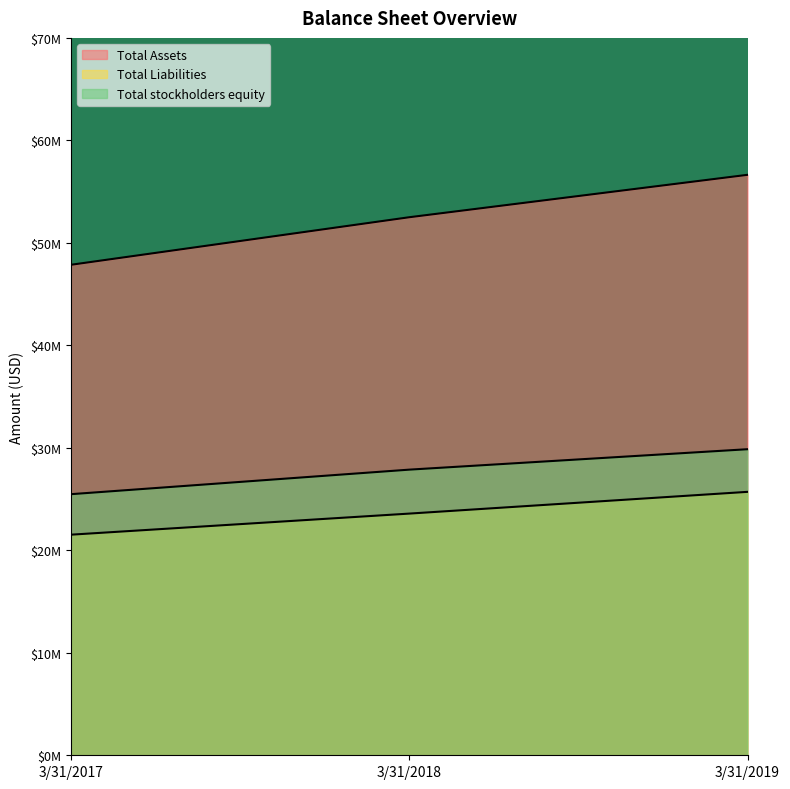

Read the Total Liabilities value at 3/31/2017.

21525000